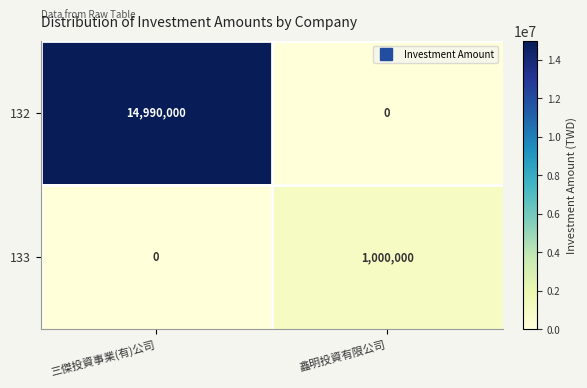

At which category is the sum across all series the highest?

三傑投資事業(有)公司